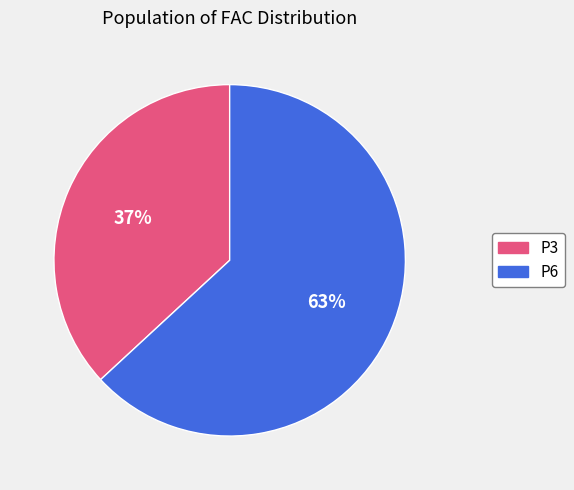

The P3 slice represents 43% of the pie. True or false?

False